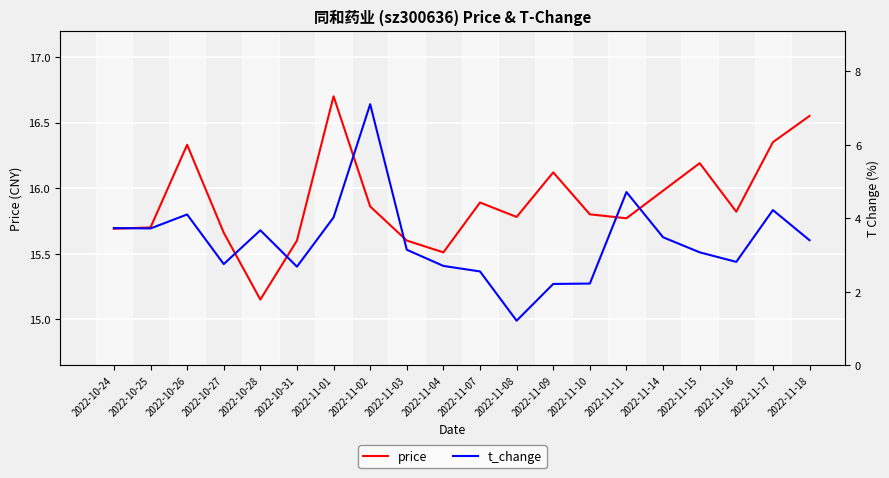

What is the difference between the highest and lowest values at 2022-10-31?

12.9